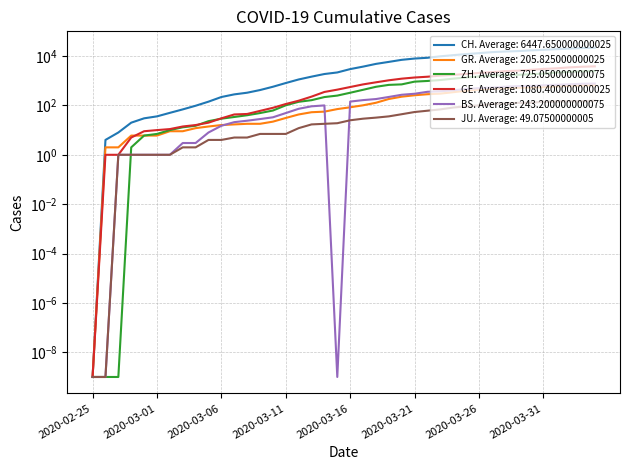

True or false: ZH has a value of 679.0 at 2020-03-19.

True